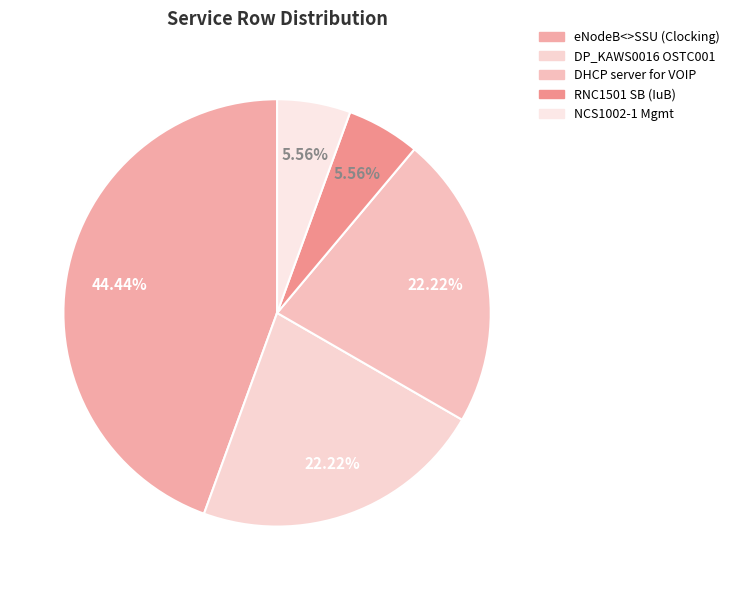

Count the number of slices in the pie.

5